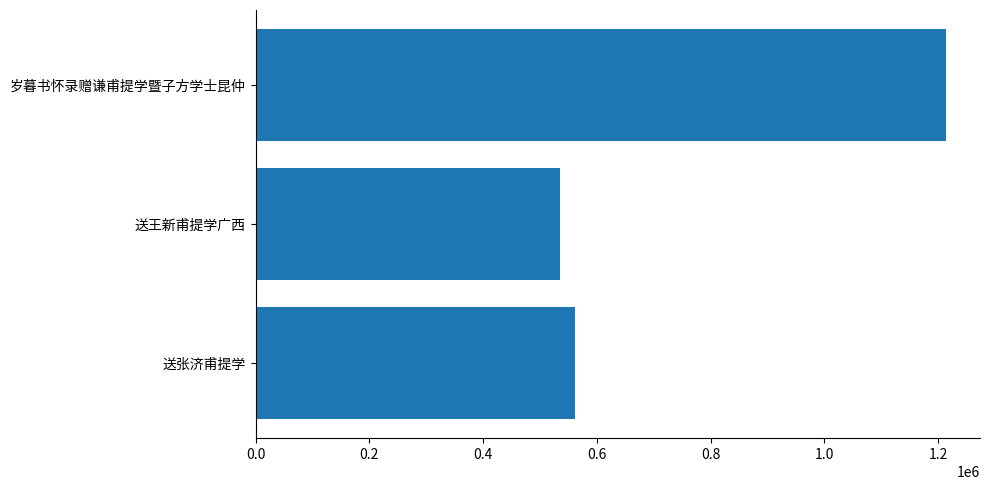

Rank the categories by value from highest to lowest.

岁暮书怀录赠谦甫提学暨子方学士昆仲, 送张济甫提学, 送王新甫提学广西